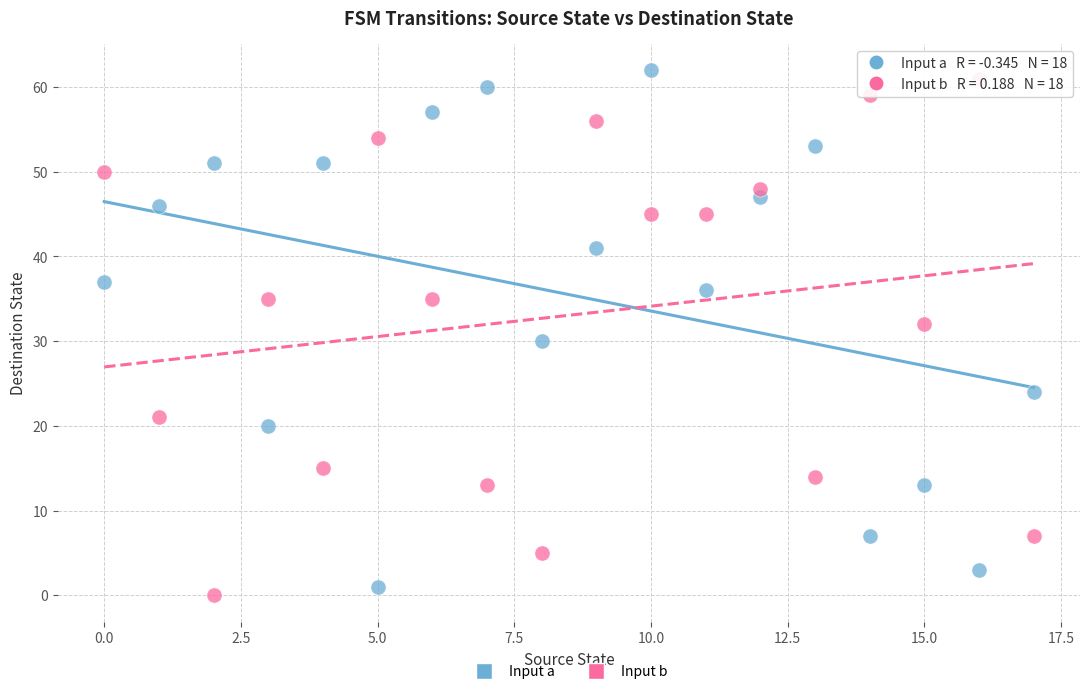

Which series contains the lowest Y value?

Input b